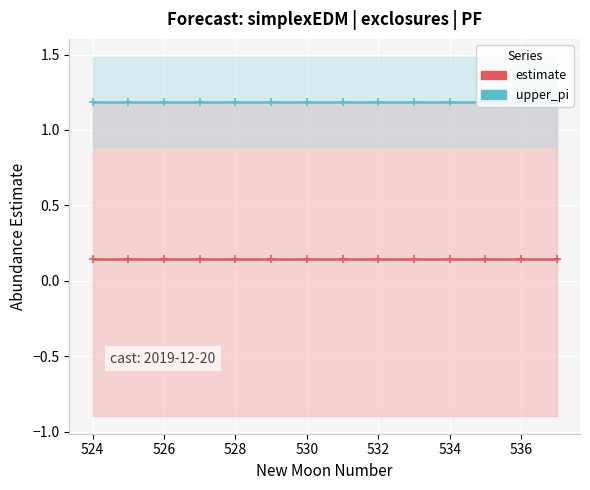

Is it true that upper_pi equals 1.6 at 530?

False